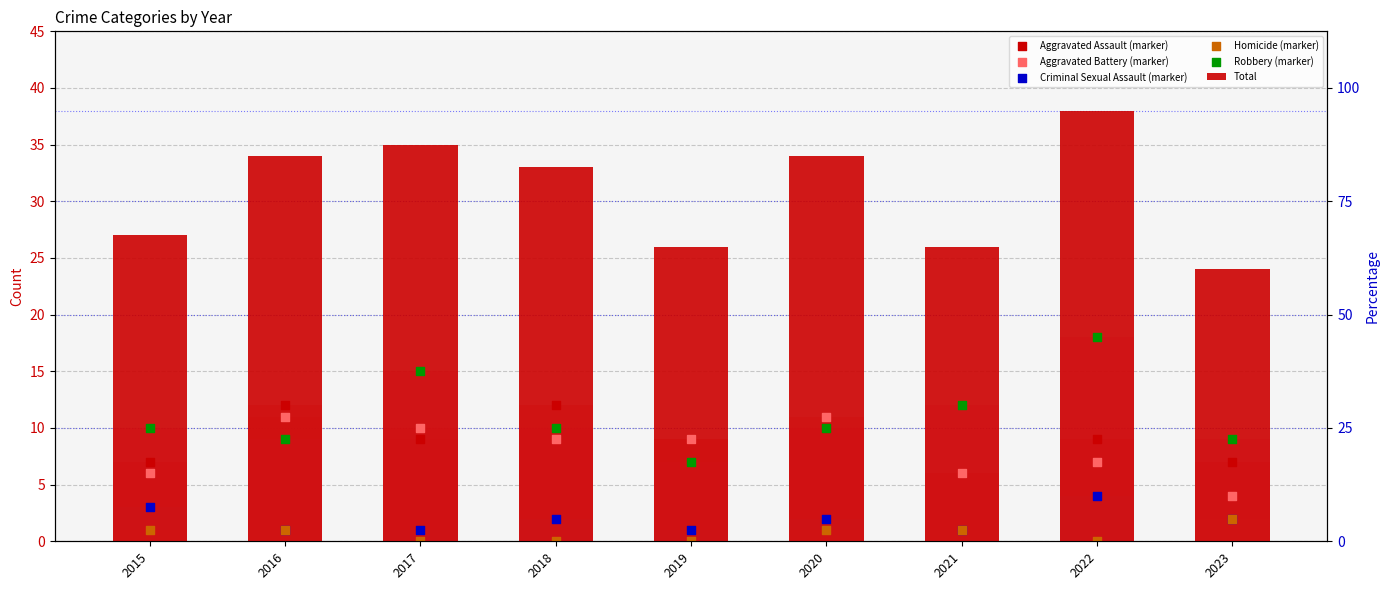

Which series has the largest total across all categories?

Total